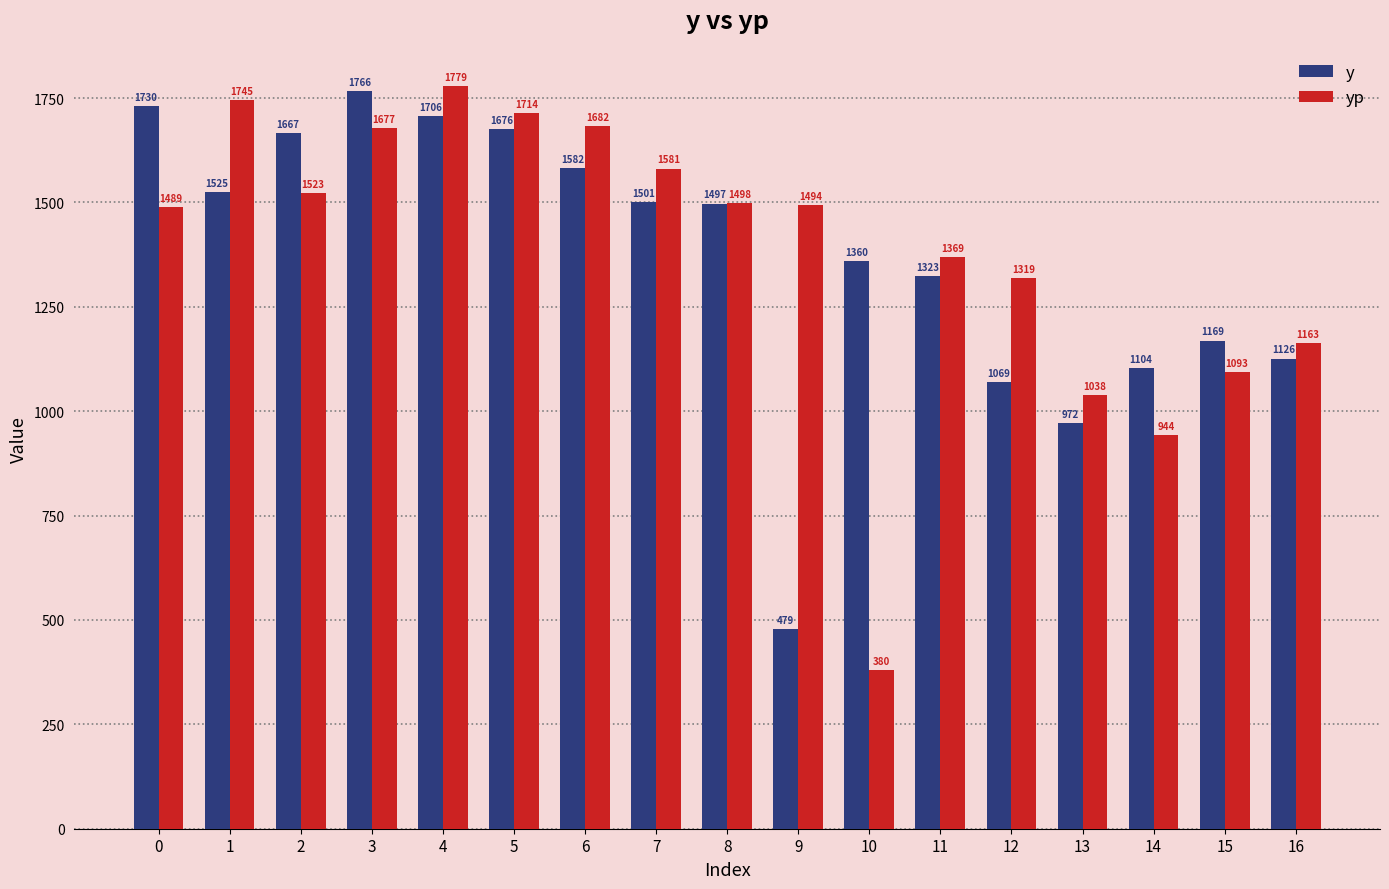

What is the sum of the y values at 5 and 14?

2780.0